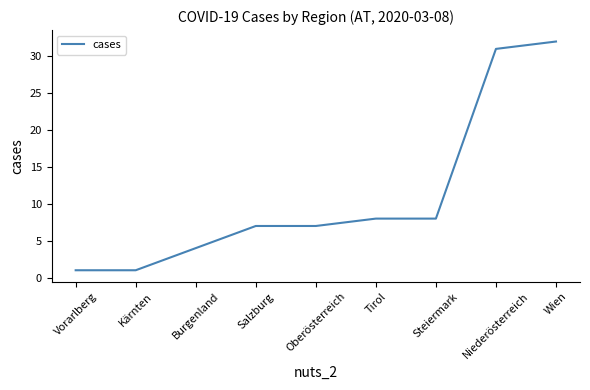

What is the sum of all values?

99